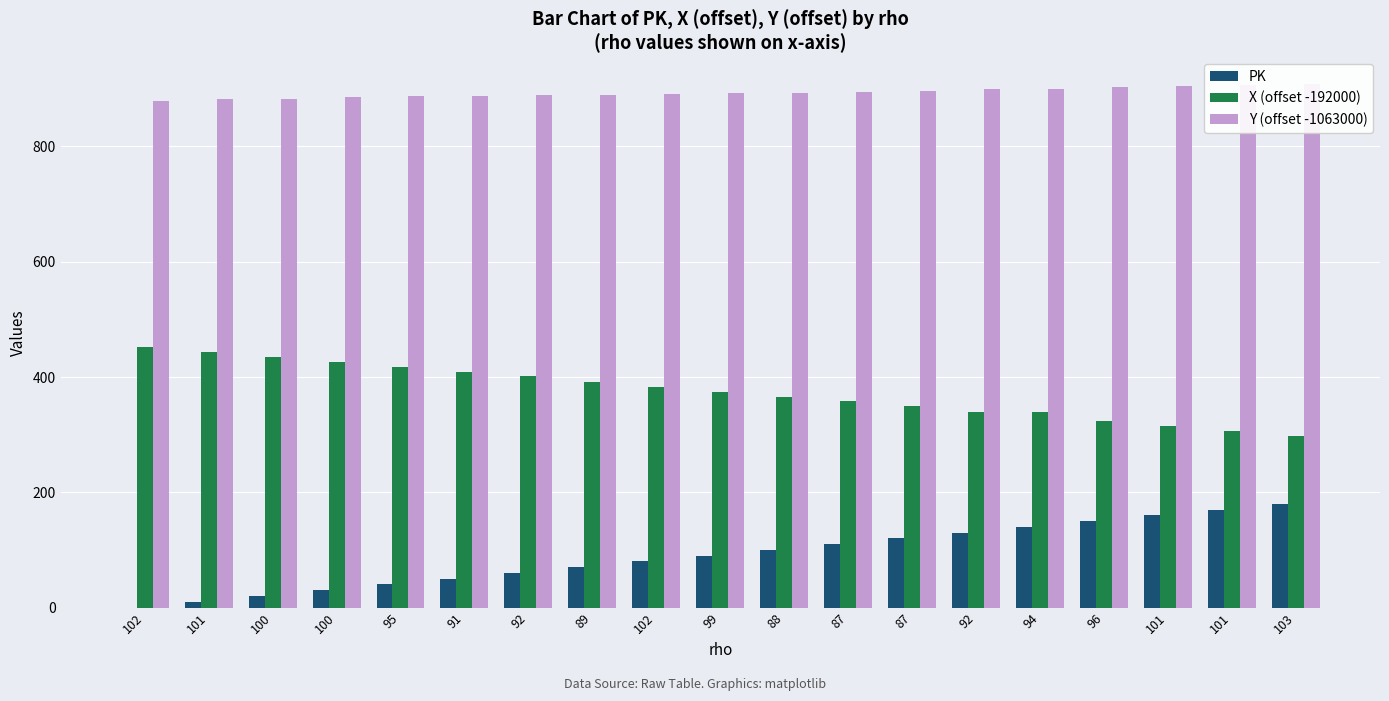

What is the total value across all series at 101?

1335